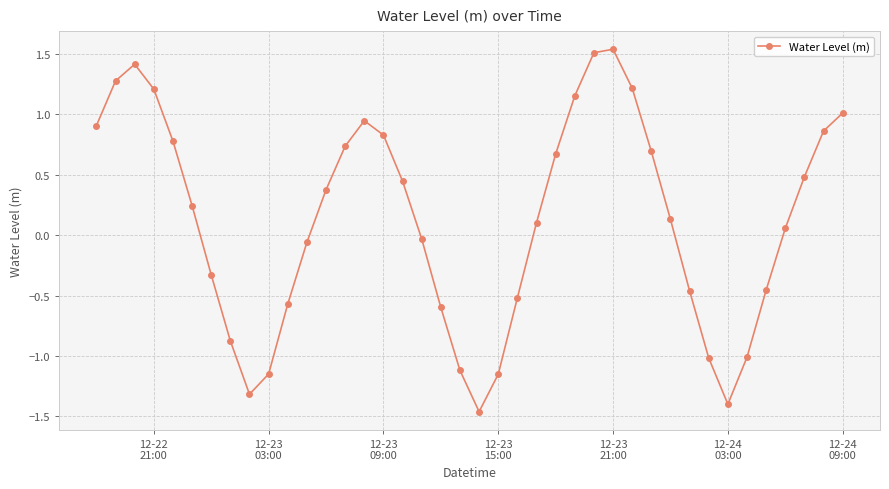

What is the value of the 16th point from the left?

0.8